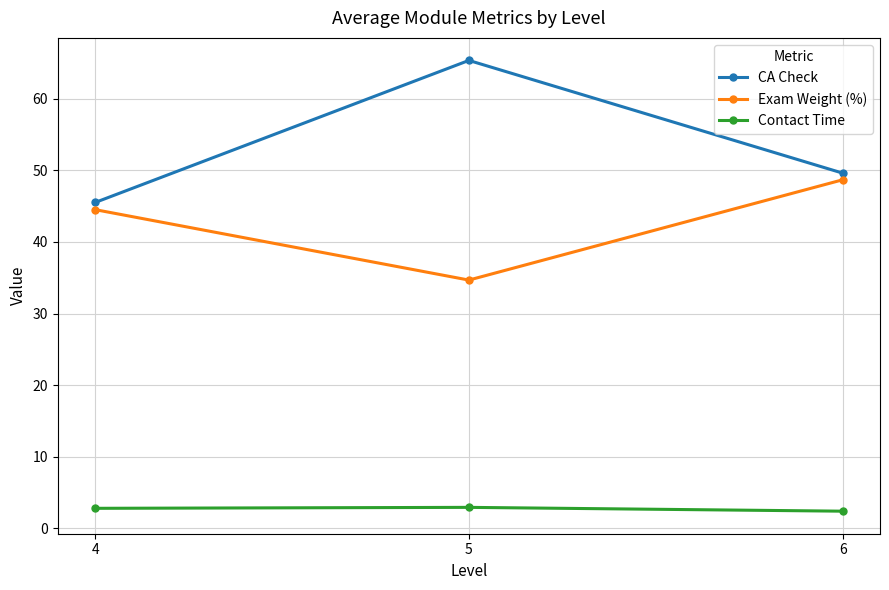

At which label does CA Check first exceed 49?

5